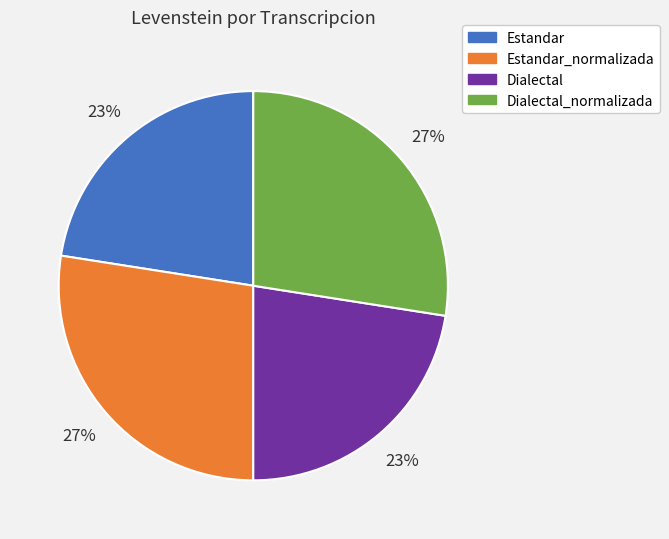

To the nearest percent, what is the average slice percentage?

25%